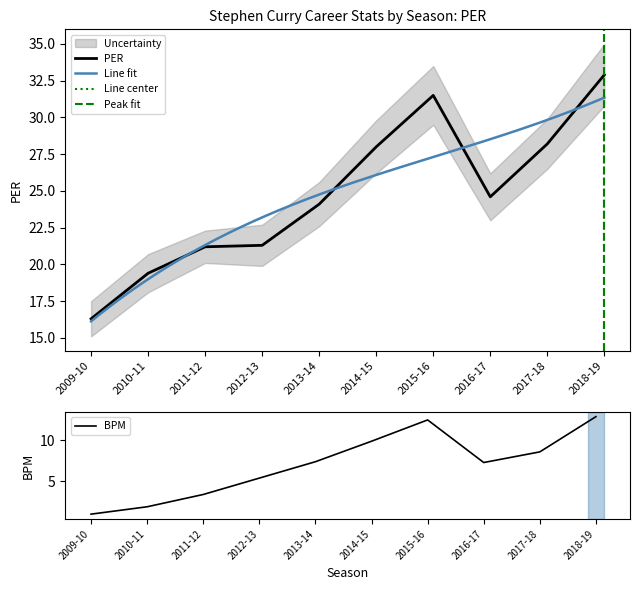

The PER series shows 46.1 at 2015-16. True or false?

False